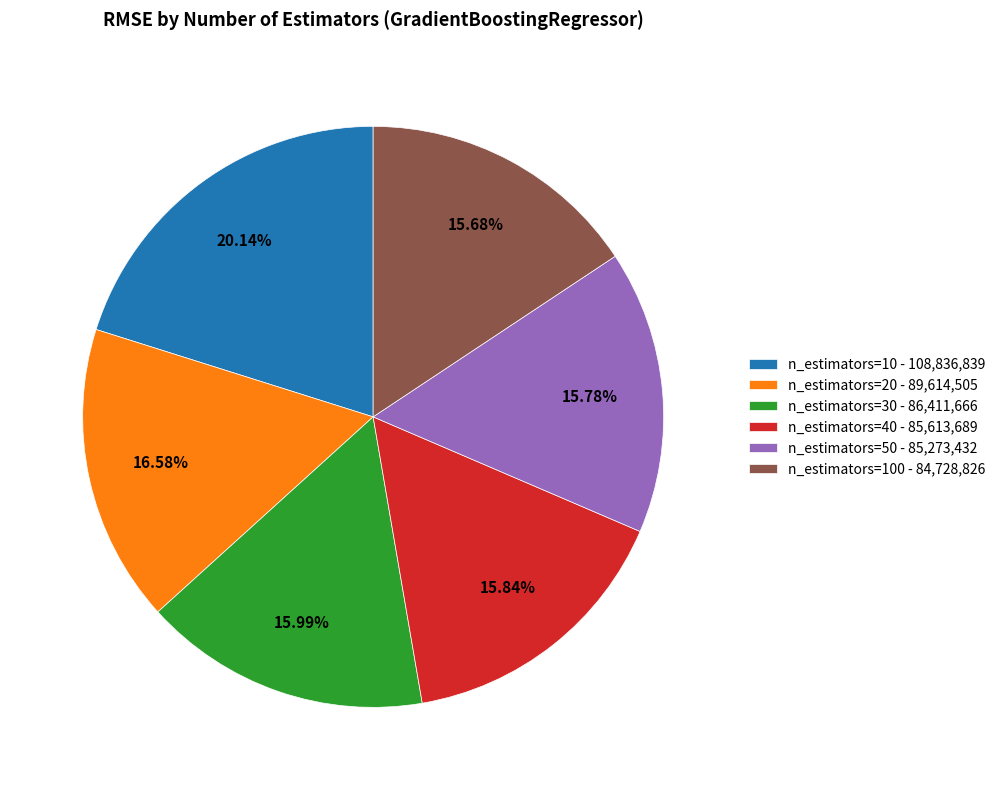

What is the ratio of the value at n_estimators=50 - 85,273,432 to the value at n_estimators=30 - 86,411,666?

1.0